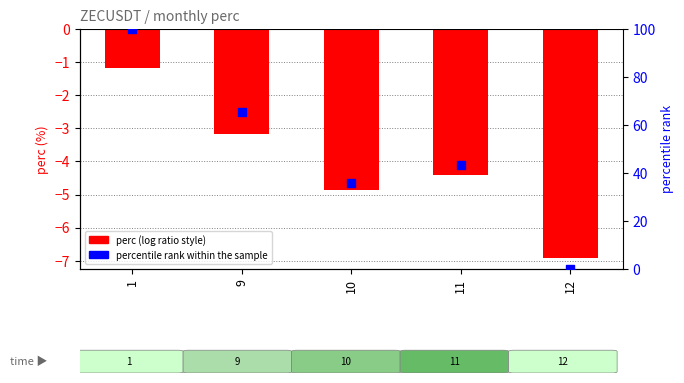

What is the total value across all series at 10?

30.9